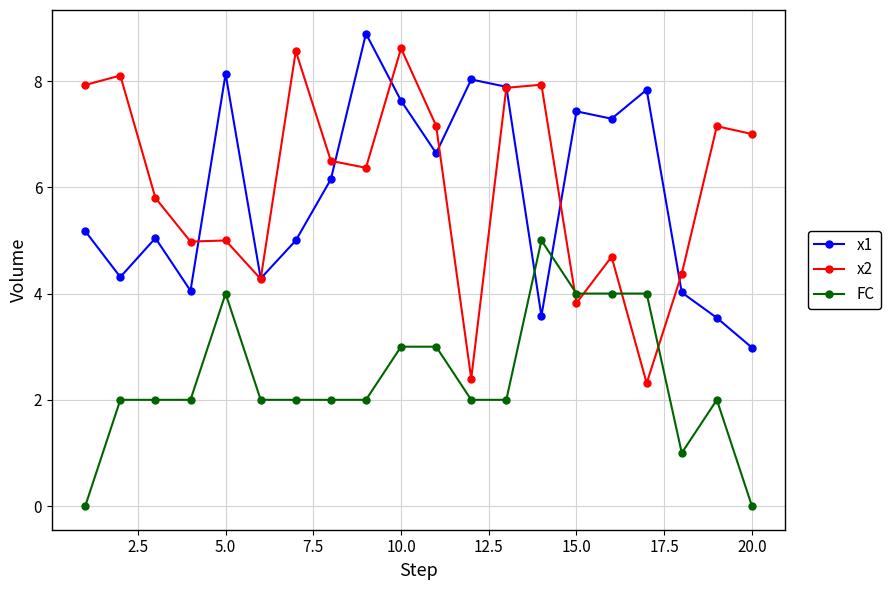

Count the FC values in the range 2 to 4.

16